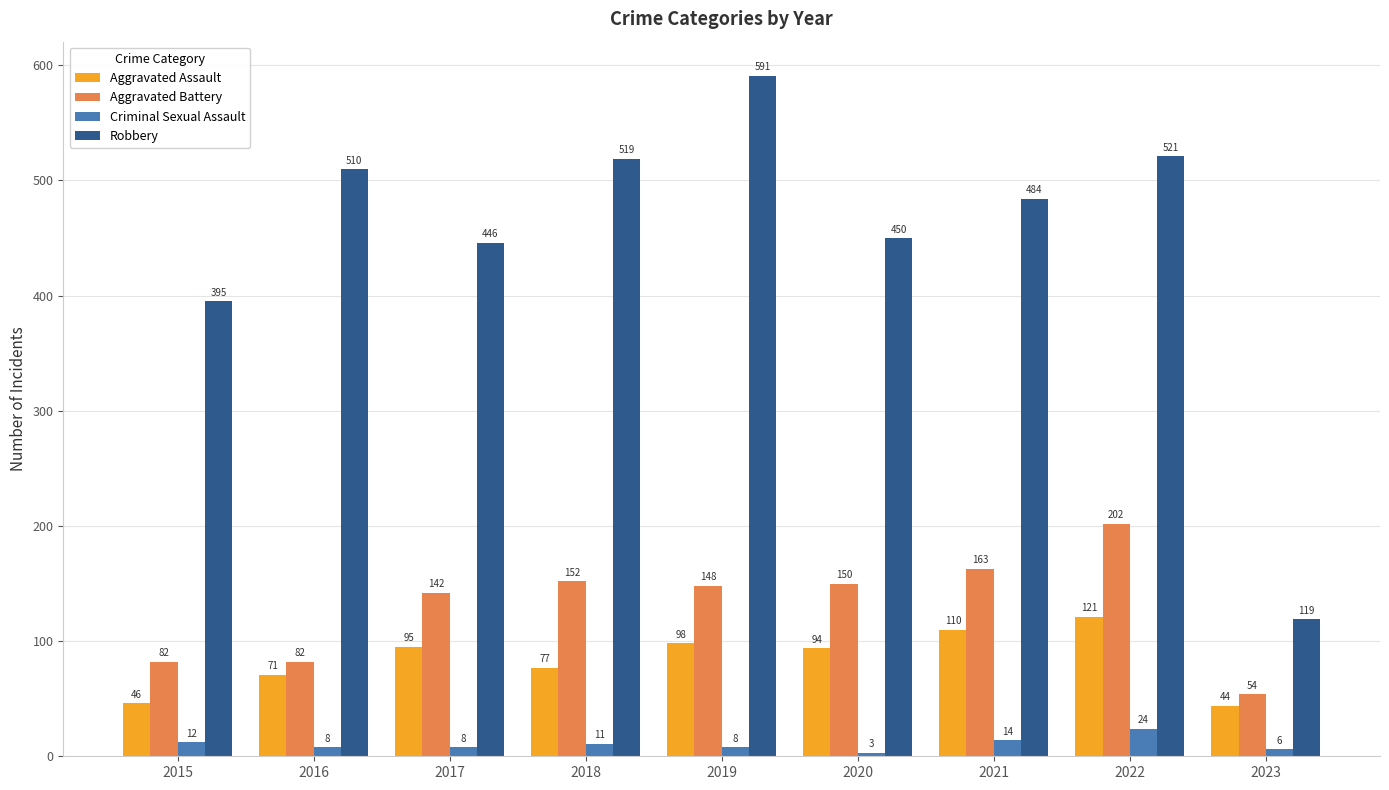

What is the sum of all Criminal Sexual Assault values?

94